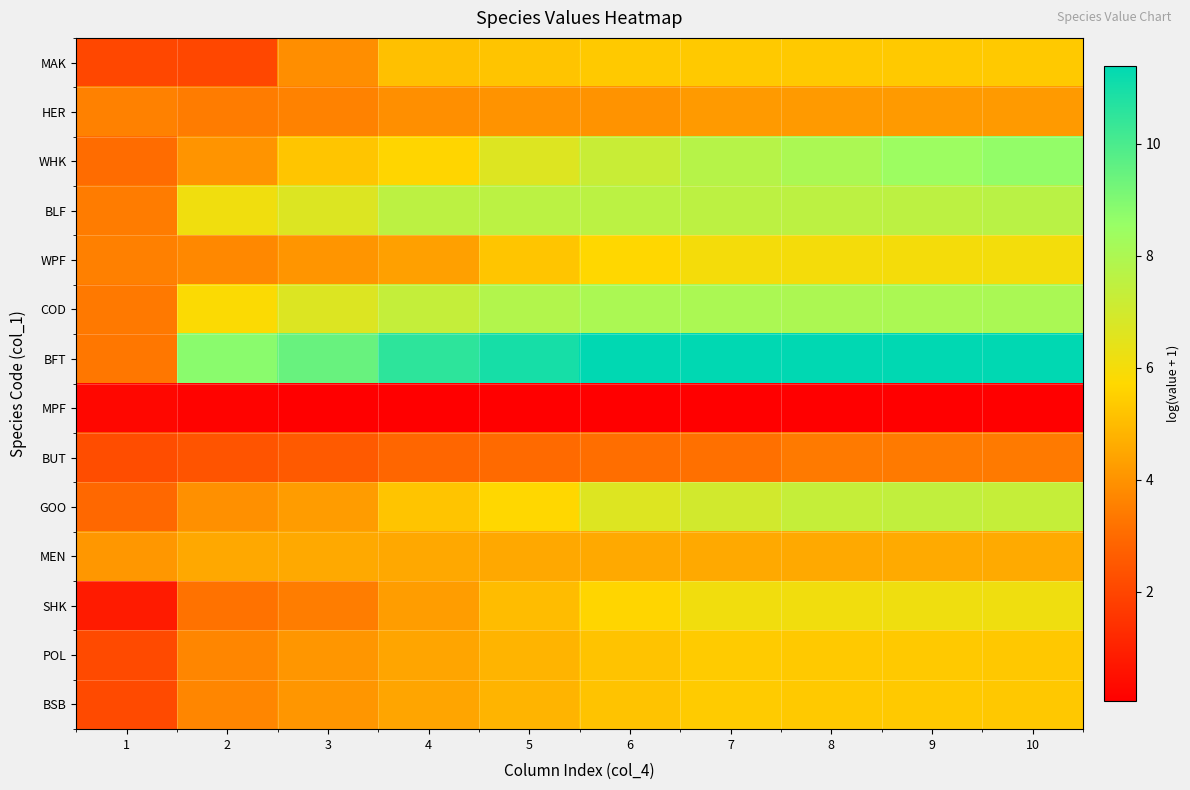

What is the maximum value shown in the chart?

11.4